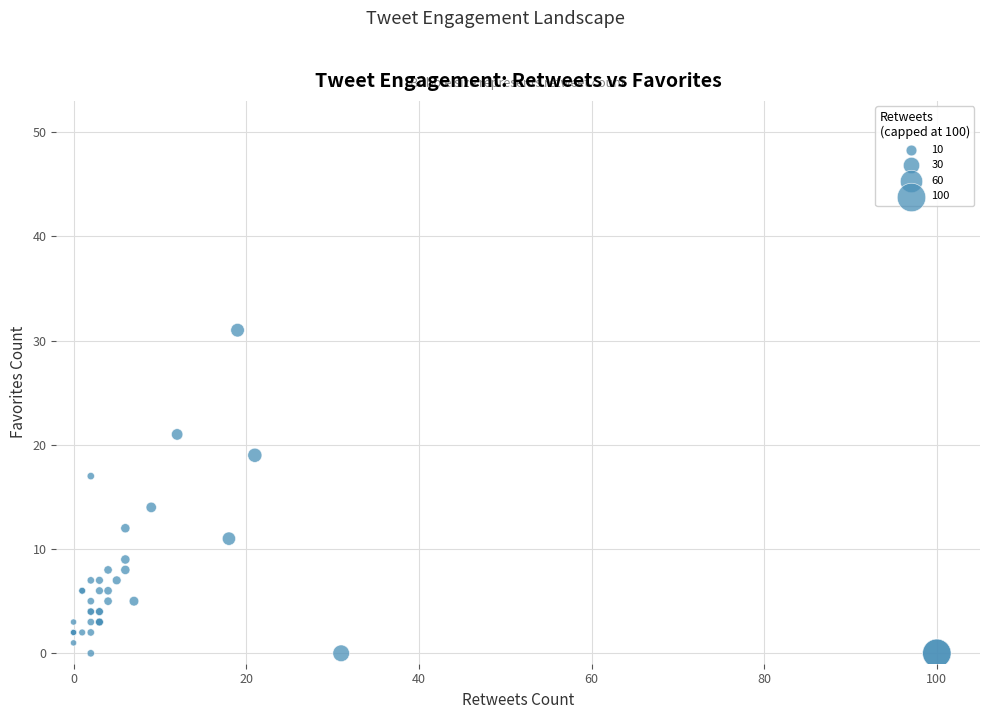

What Y value in the scatter plot is closest to 15?

14